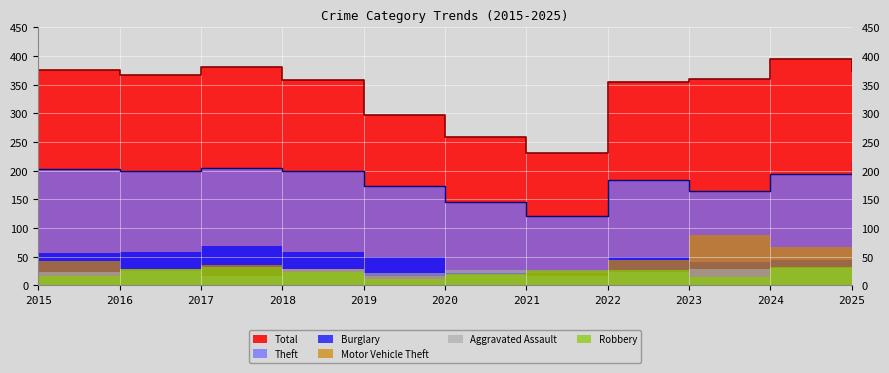

True or false: Total and Robbery intersect in this chart.

False